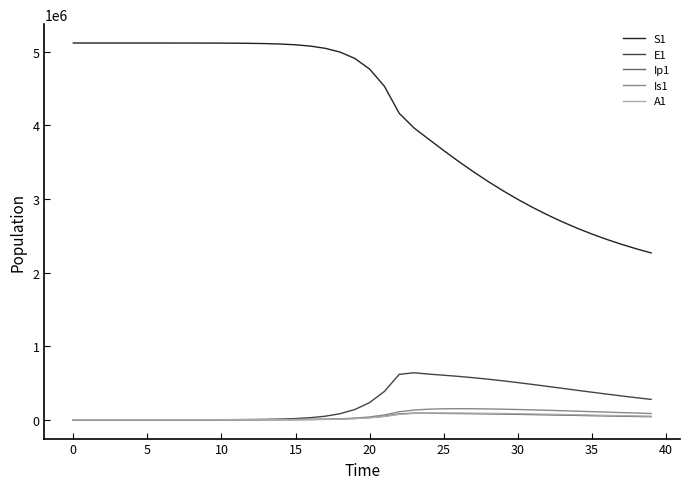

True or false: Ip1 and S1 intersect in this chart.

False